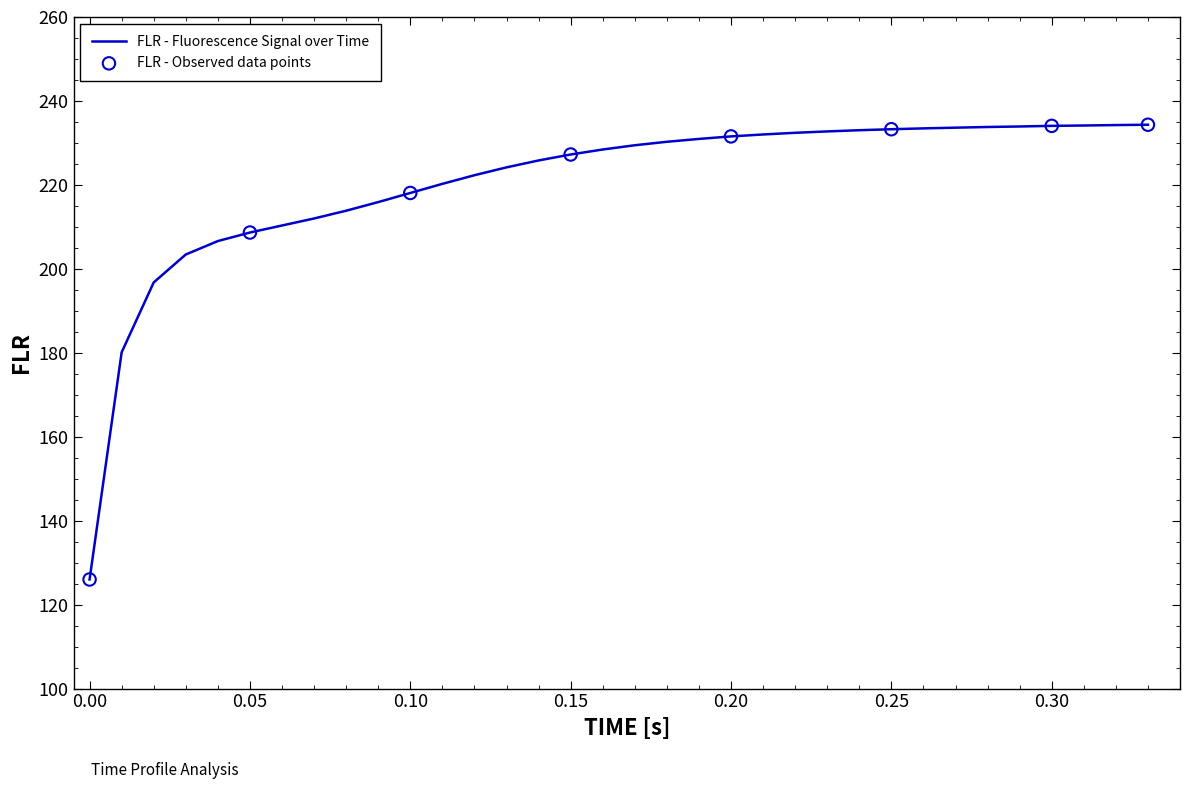

What is the greatest value displayed?

234.3